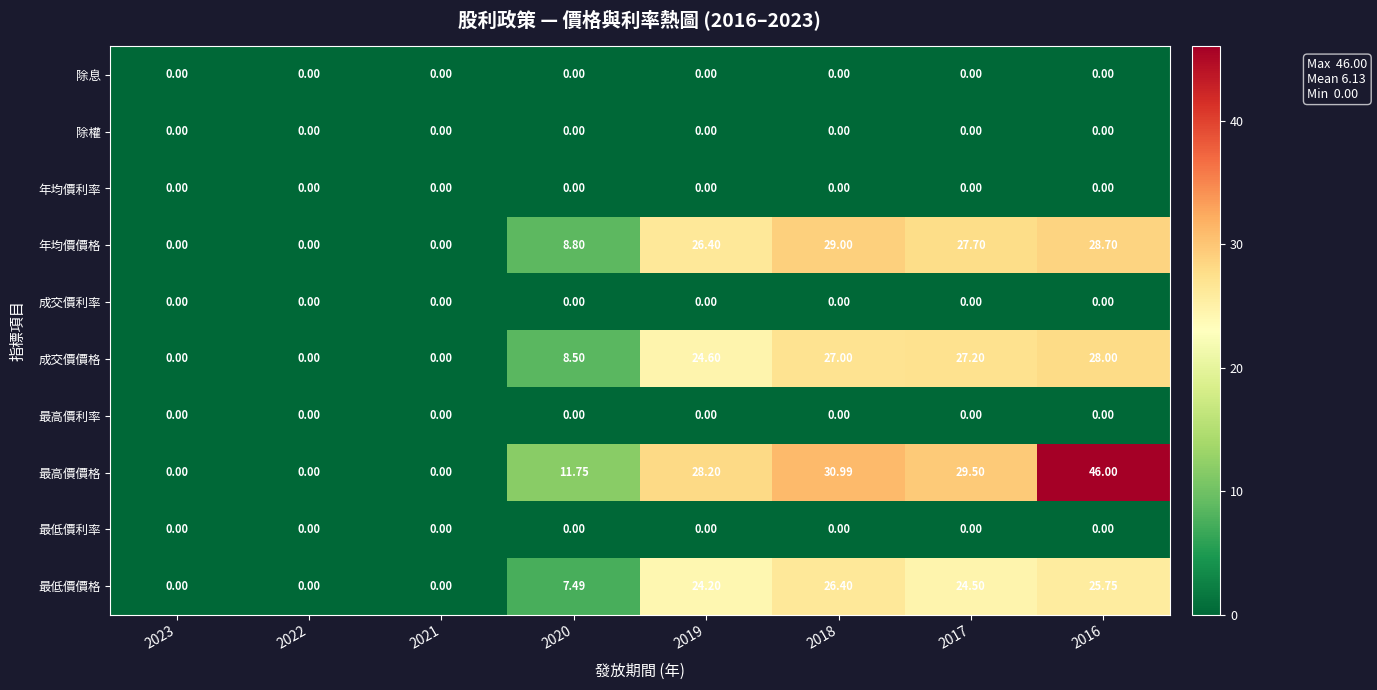

Which series changed the most between 2023 and 2017?

最高價價格